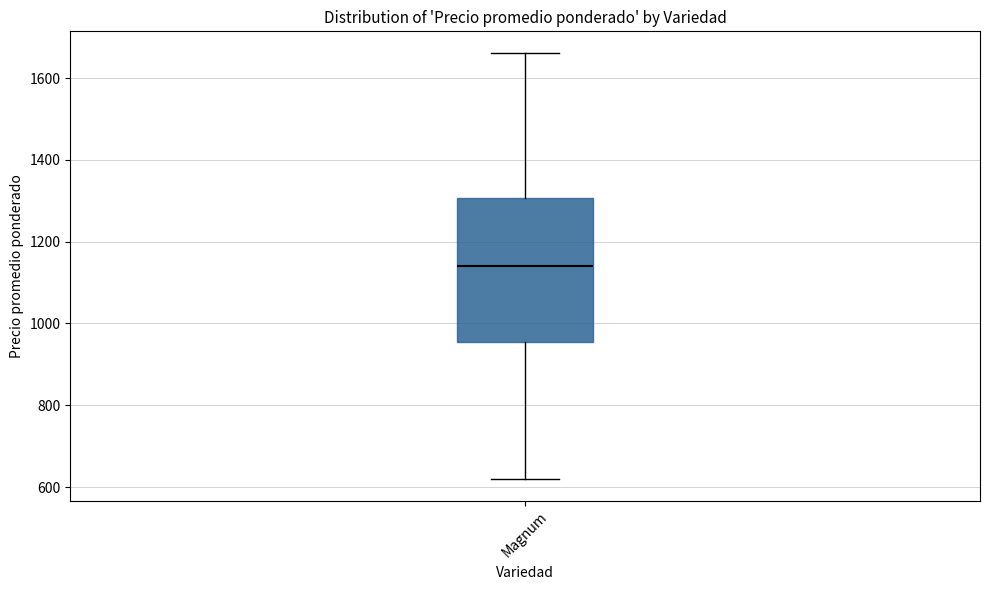

Where does the median line of the box for Magnum sit on the y-axis? The values are not printed on the chart, so give them approximately, as read against the axis.

1140